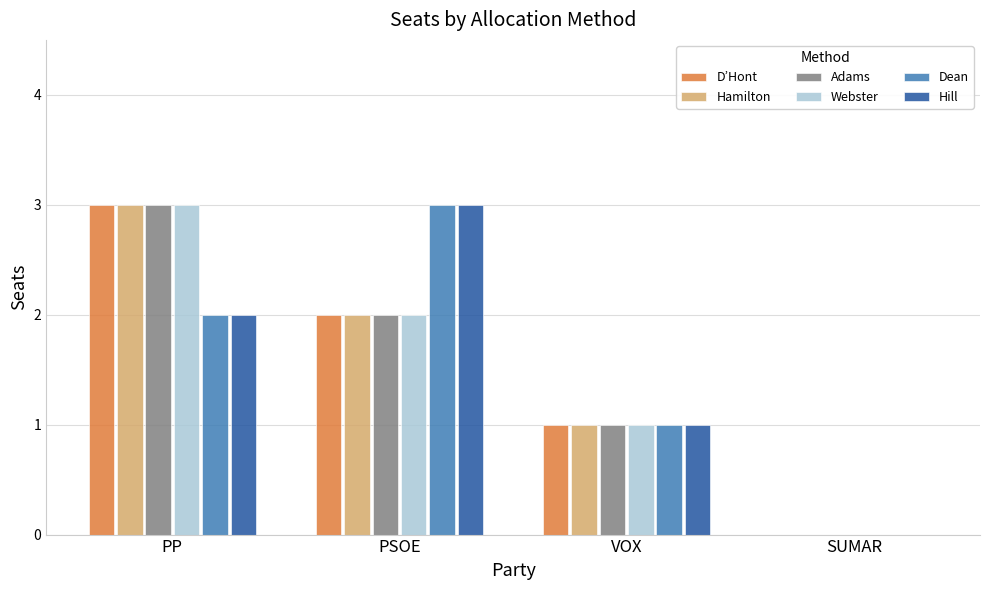

Reading right to left, what are all the values shown in this chart?

D’Hont: 0	1	2	3
Hamilton: 0	1	2	3
Adams: 0	1	2	3
Webster: 0	1	2	3
Dean: 0	1	3	2
Hill: 0	1	3	2